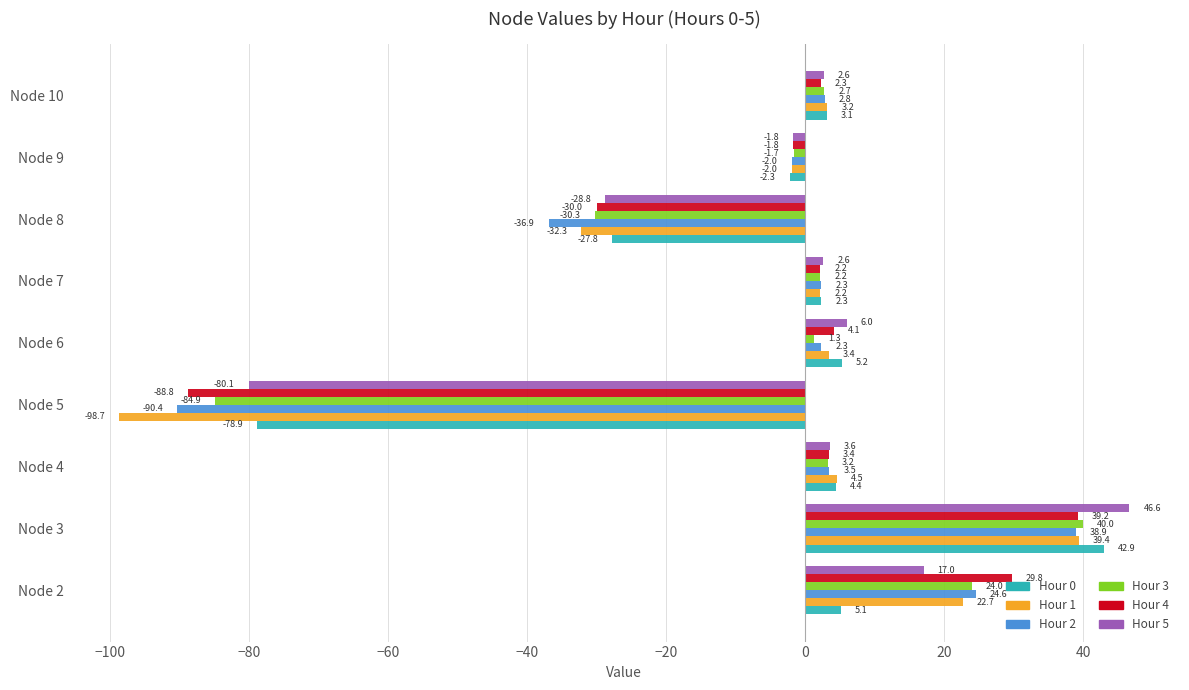

True or false: Hour 1 has a value of 22.7 at Node 2.

True